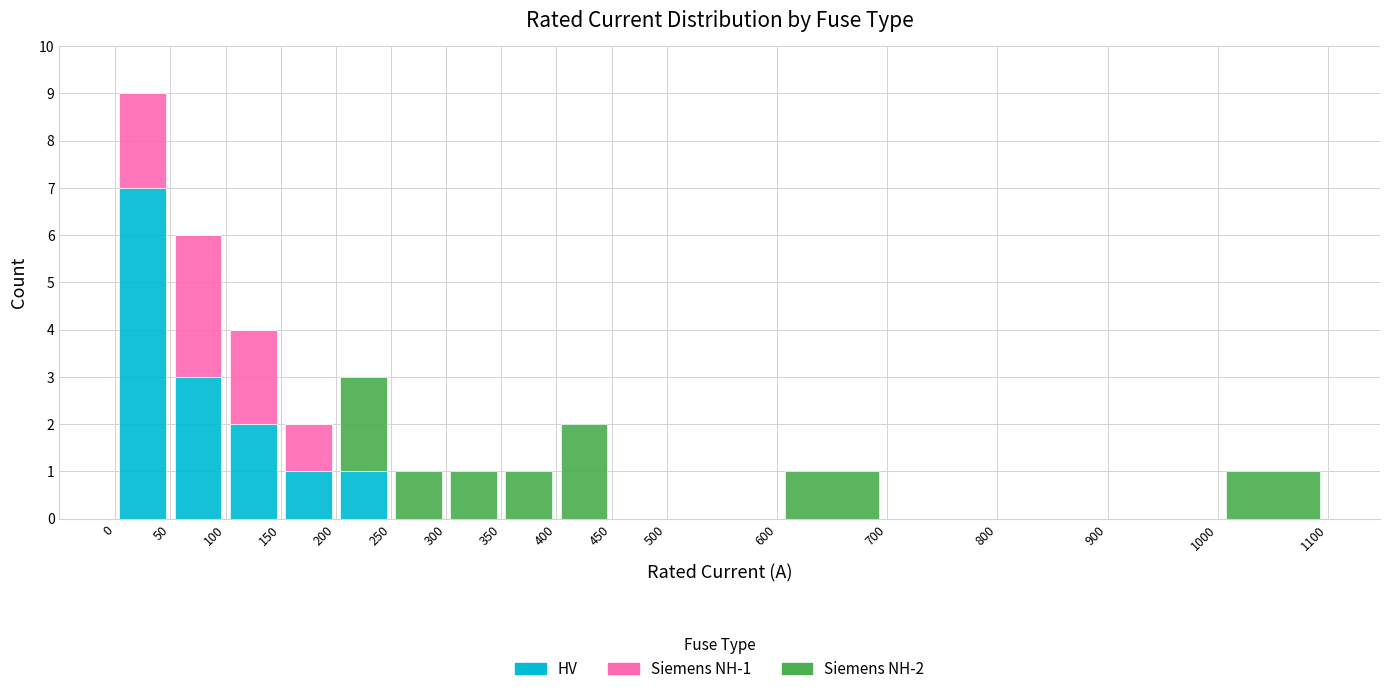

Which range on the x-axis has the tallest stacked bar (by total height)?

0 to 50